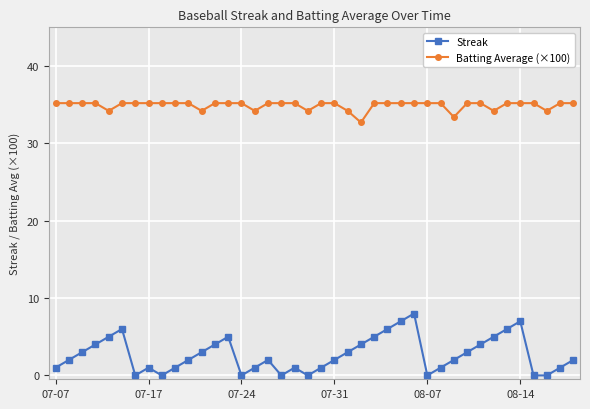

In Batting Average (×100), how many points are lower than both neighbors (excluding endpoints)?

8